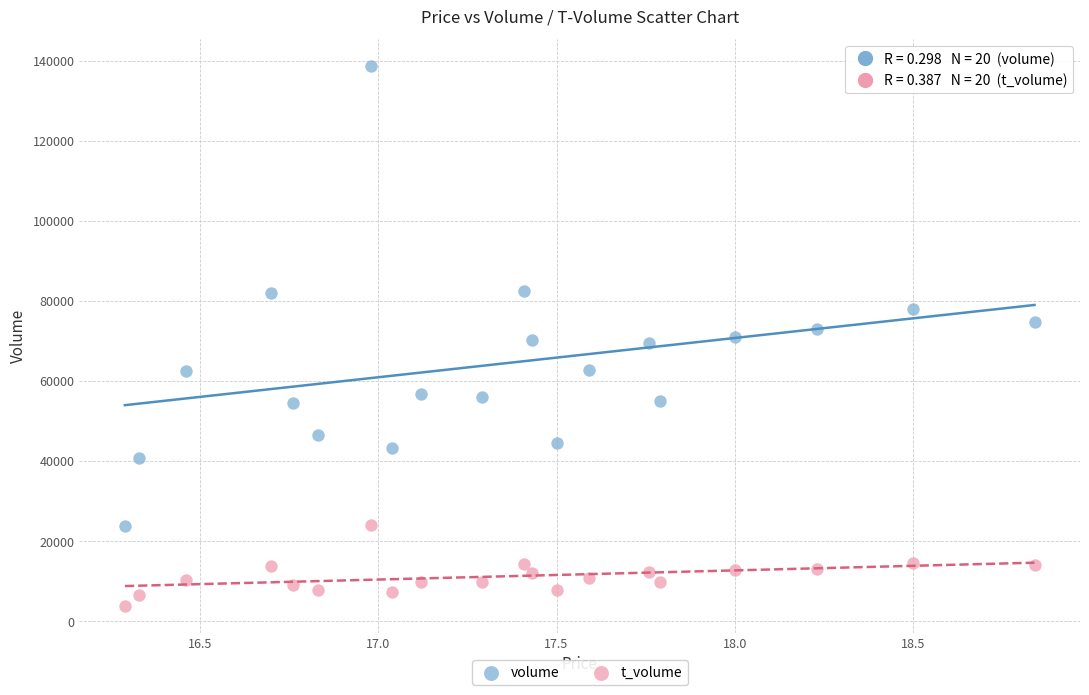

Which series contains the lowest Y value?

t_volume